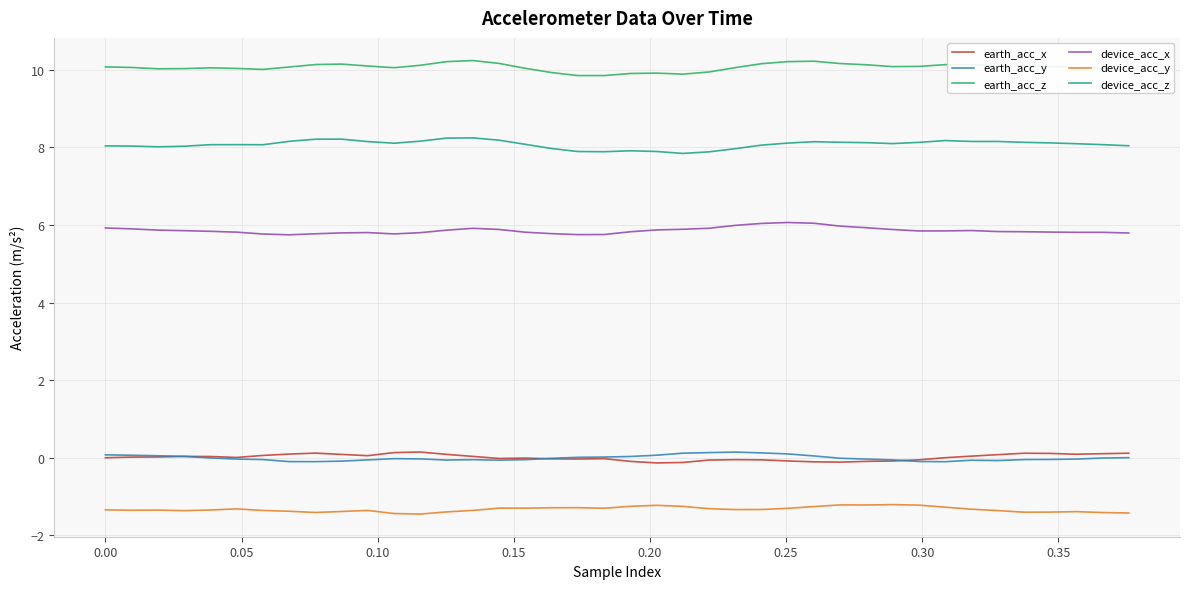

Which series has the largest total across all categories?

earth_acc_z